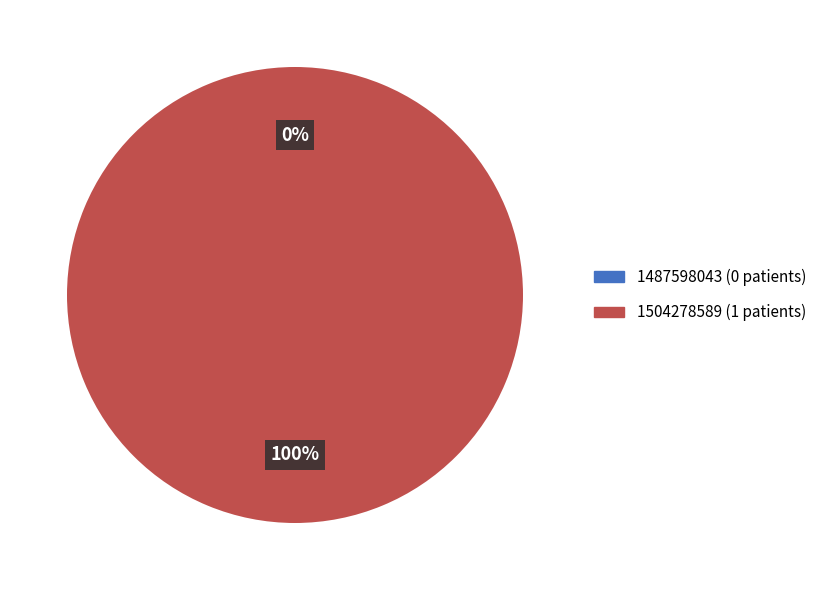

To the nearest percent, what is the average slice percentage?

50%